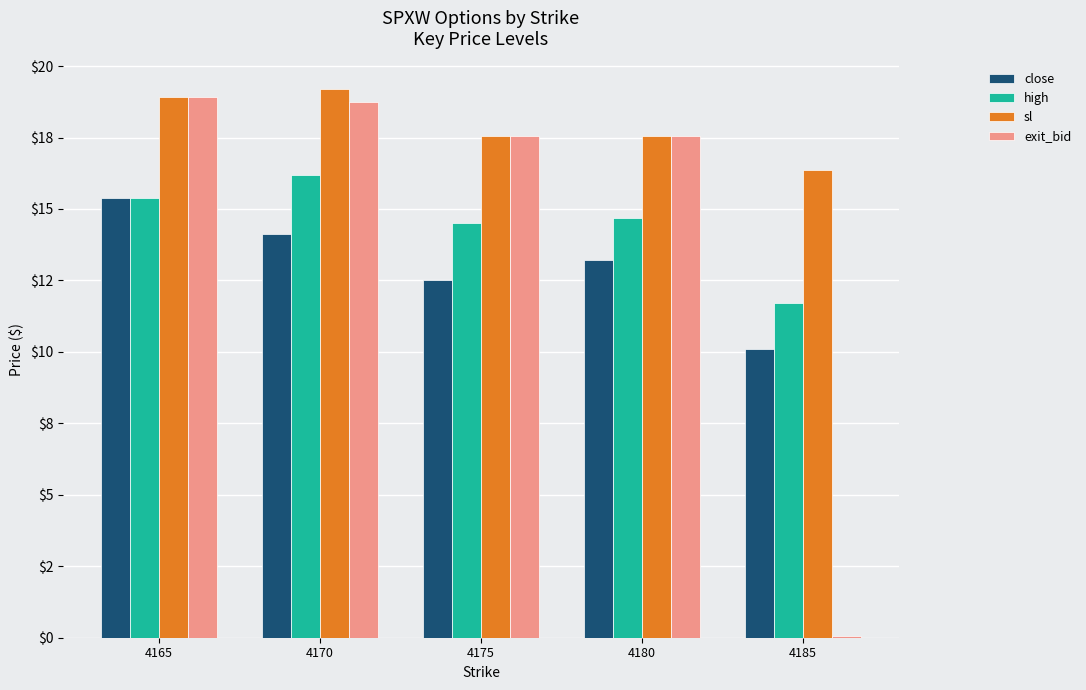

Does the chart contain stacked bars?

No